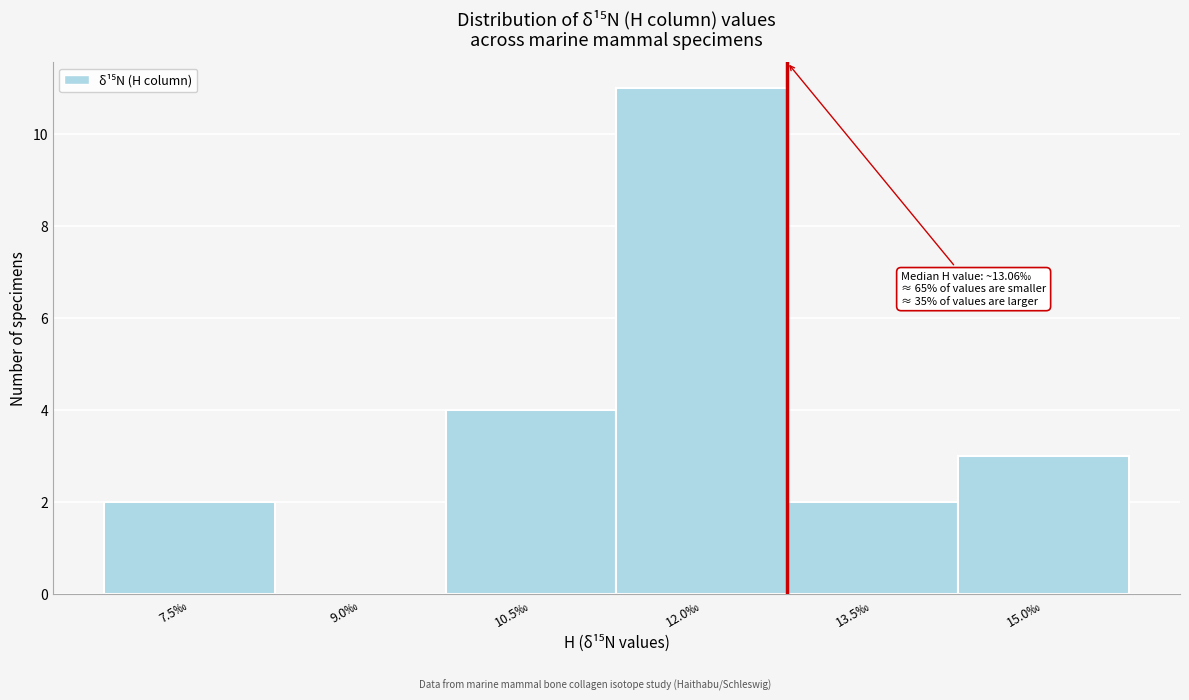

Reading left to right, what are all the values shown in this chart?

7.5‰=2	9.0‰=0	10.5‰=4	12.0‰=11	13.5‰=2	15.0‰=3